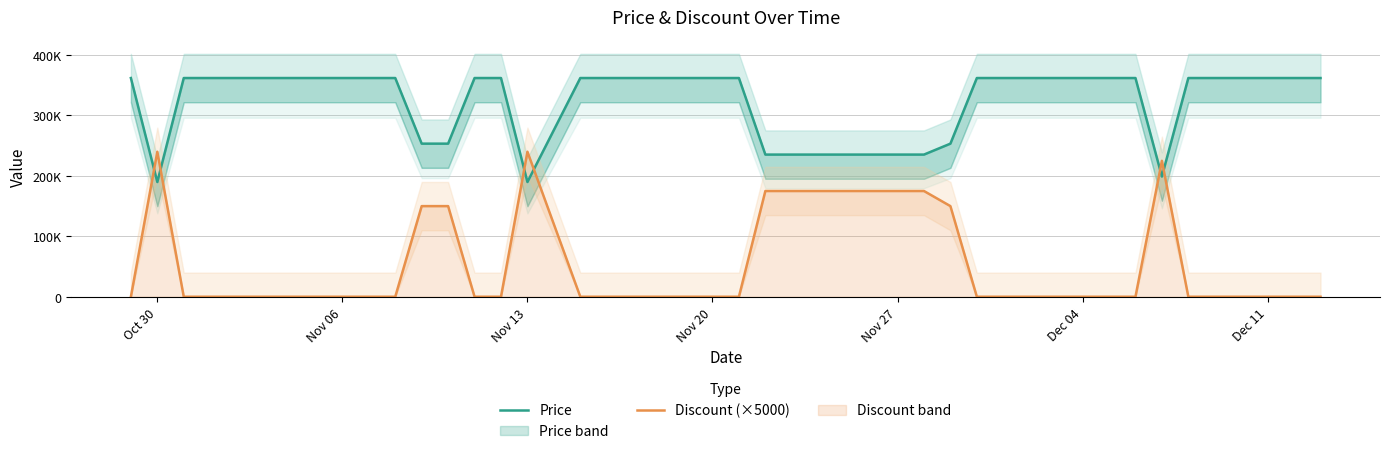

Is the value of Discount (×5000) at 38 greater than the value of Price at 25?

No